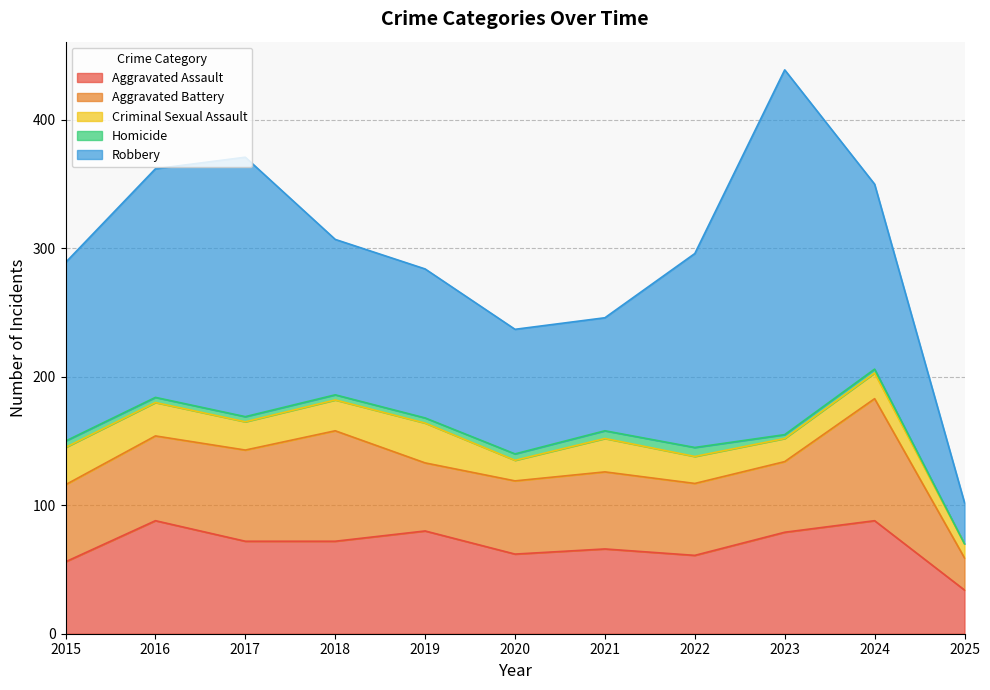

Rank the series by their maximum value, from highest to lowest.

Robbery, Aggravated Battery, Aggravated Assault, Criminal Sexual Assault, Homicide